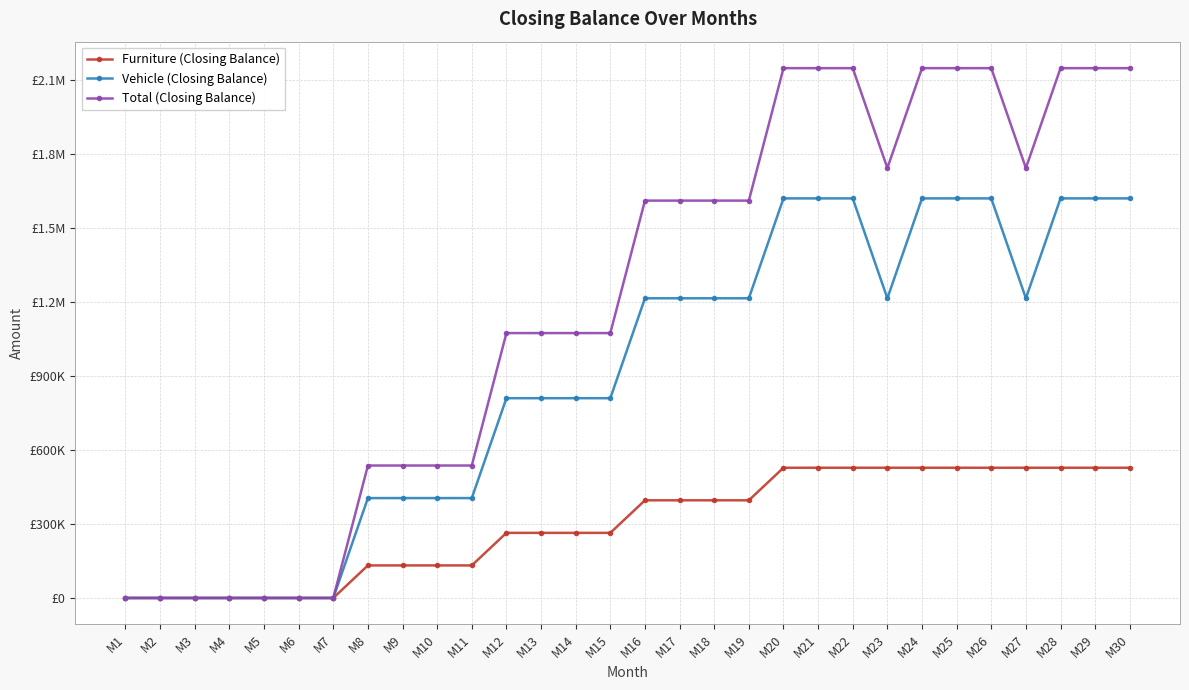

What are all the series names shown in the legend?

Furniture (Closing Balance), Vehicle (Closing Balance), Total (Closing Balance)